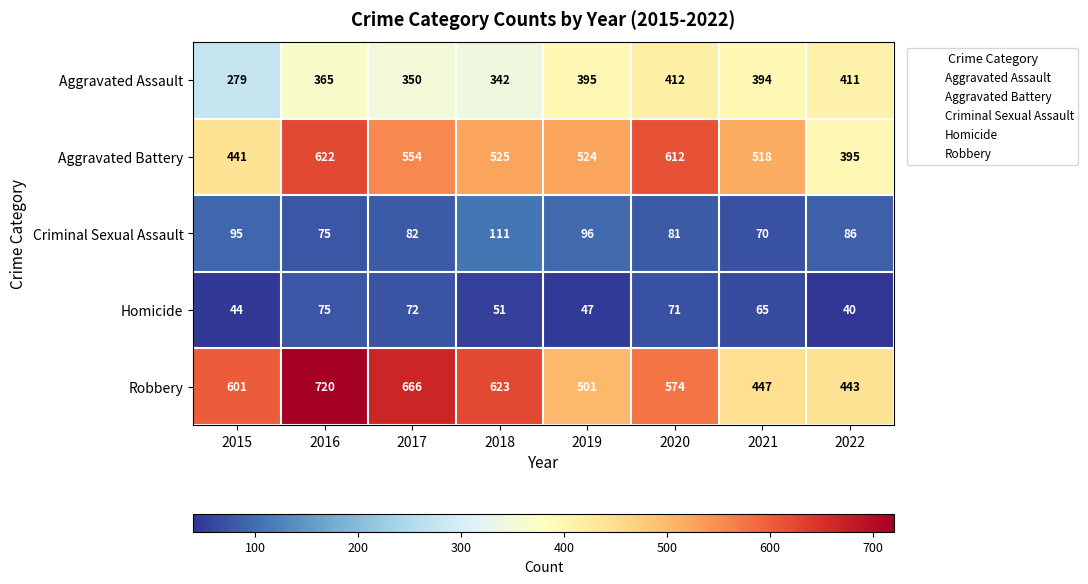

Rank the series by their maximum value, from highest to lowest.

Robbery, Aggravated Battery, Aggravated Assault, Criminal Sexual Assault, Homicide